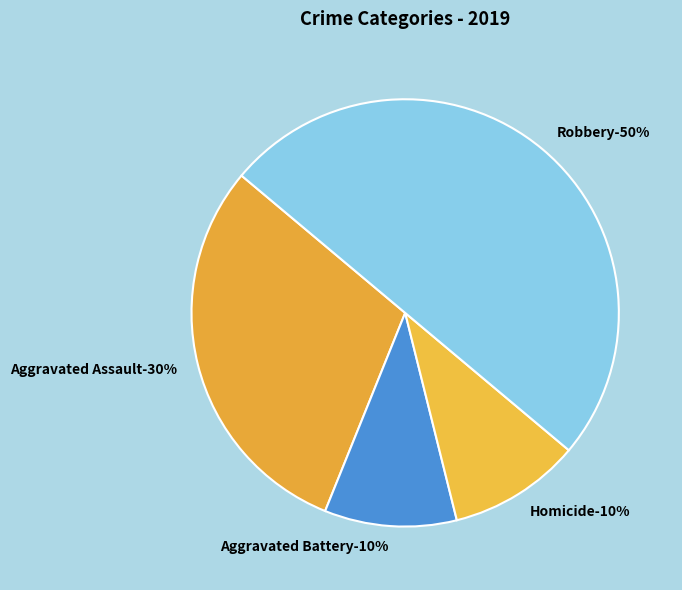

Does Robbery account for over 50% of the chart?

No